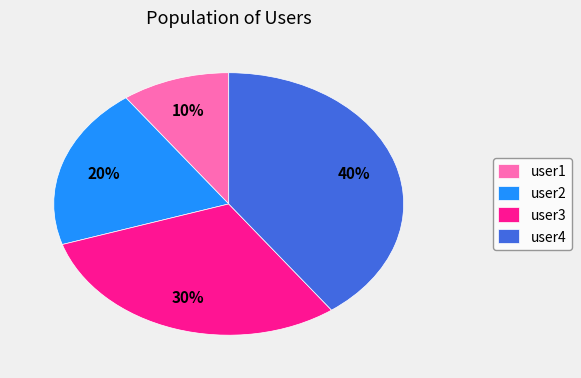

To the nearest percent, what portion does user1 represent?

10%